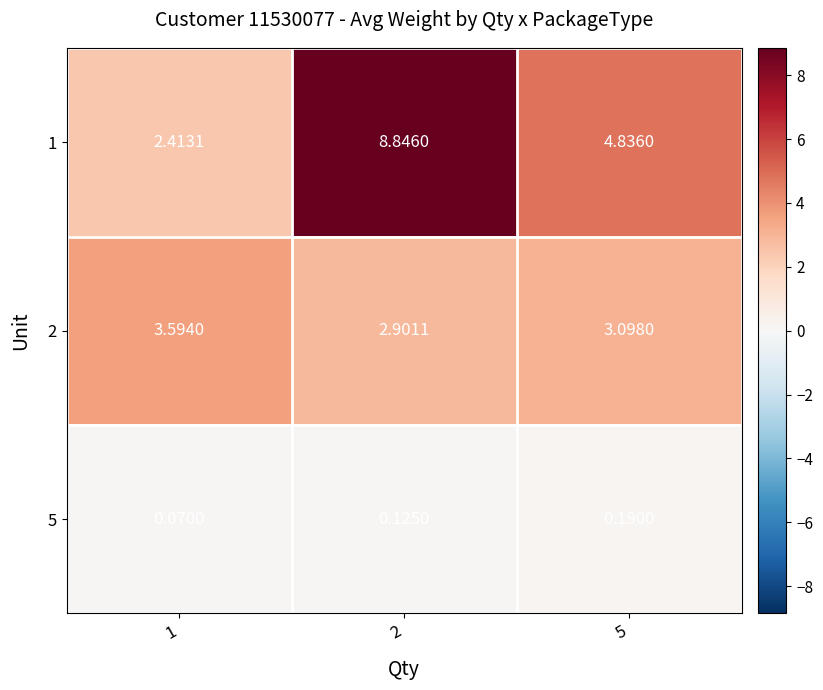

Reading left to right, what are all the values shown in this chart?

1: 1=2.4	2=8.8	5=4.8
2: 1=3.6	2=2.9	5=3.1
5: 1=0.1	2=0.1	5=0.2